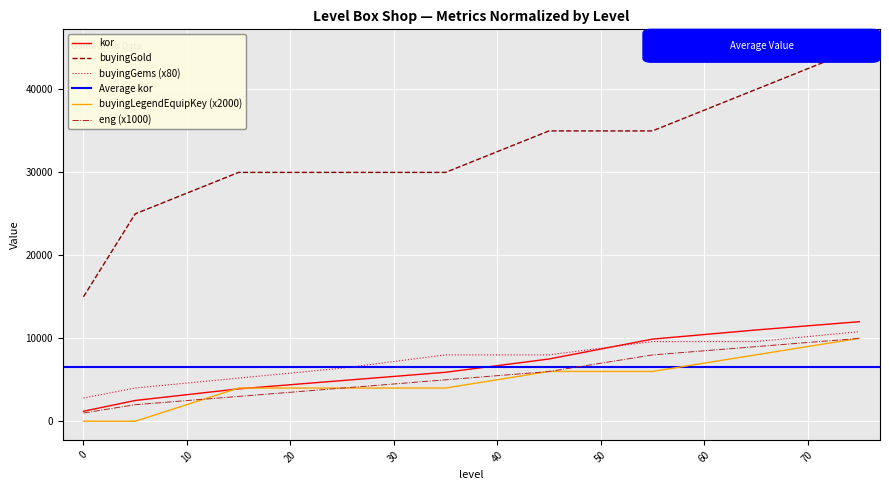

Reading left to right, list all the values displayed in this chart.

kor: 1200	2500	3900	4900	5900	7500	9900	11000	12000
buyingGold: 15000	25000	30000	30000	30000	35000	35000	40000	45000
buyingGems: 2800	4000	5200	6400	8000	8000	9600	9600	10800
buyingLegendEquipKey: 0	0	4000	4000	4000	6000	6000	8000	10000
eng: 990	1990	2990	3990	4990	5990	7990	8990	9990